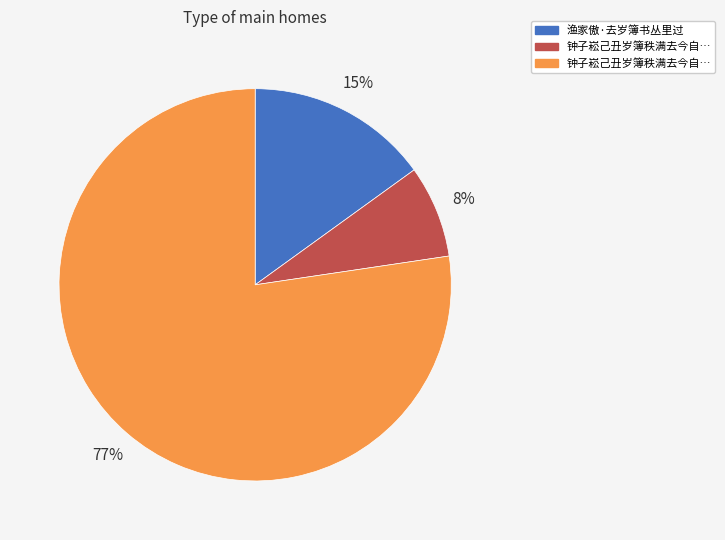

To the nearest percent, what is the average slice percentage?

33%